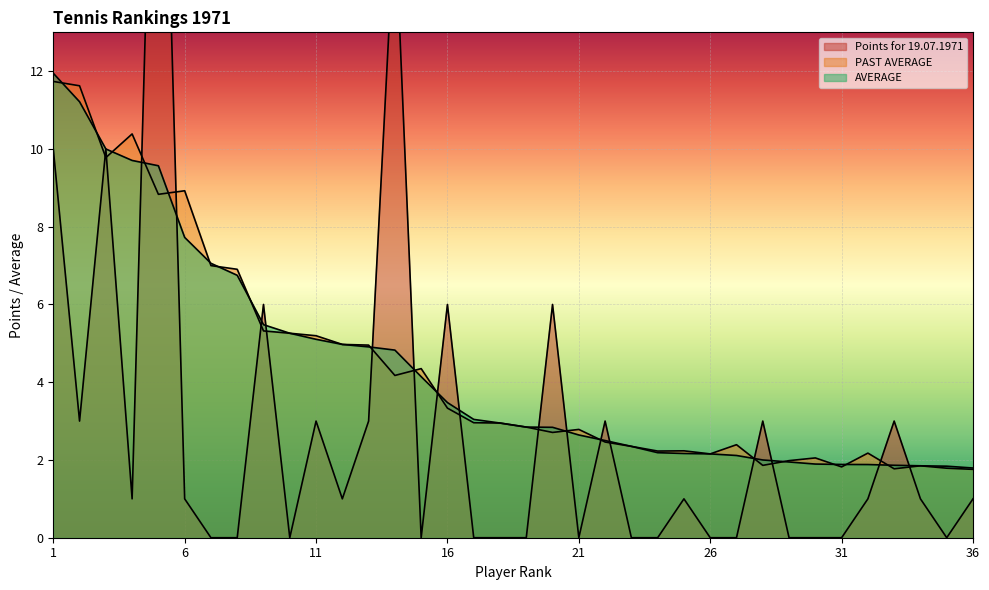

At 3, list the series in order from smallest to largest.

PAST AVERAGE, Points for 19.07.1971, AVERAGE